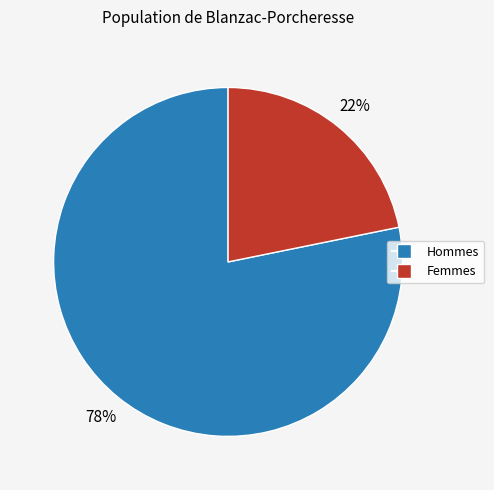

To the nearest percent, what is the average slice percentage?

50%